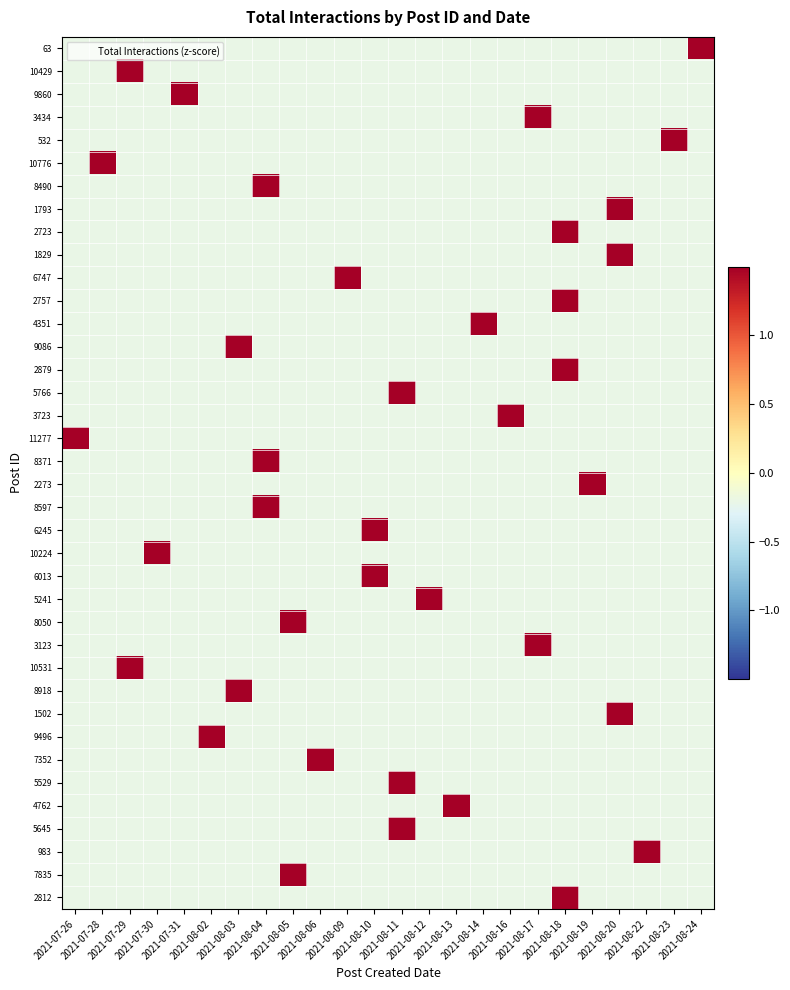

At how many categories does at least one series exceed 4?

24